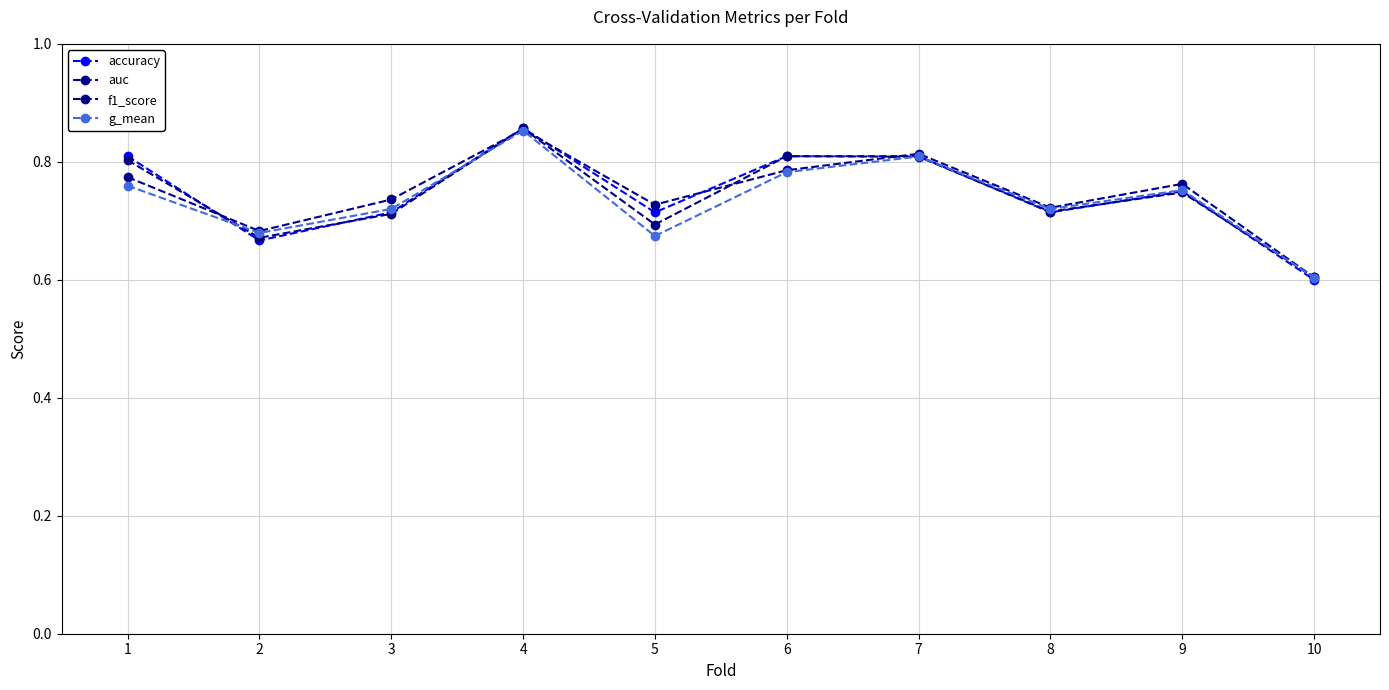

What is the maximum value for accuracy?

0.9